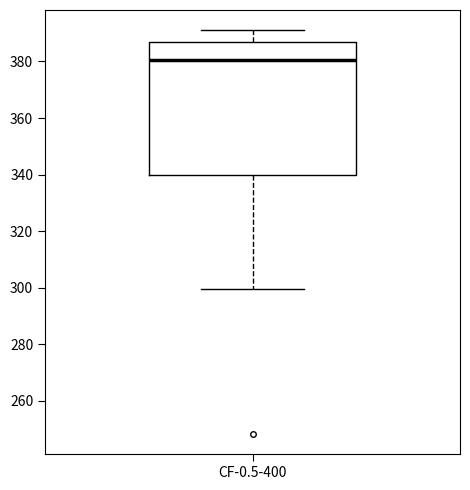

Where does the upper whisker of the box for CF-0.5-400 end on the y-axis? The values are not printed on the chart, so give them approximately, as read against the axis.

392